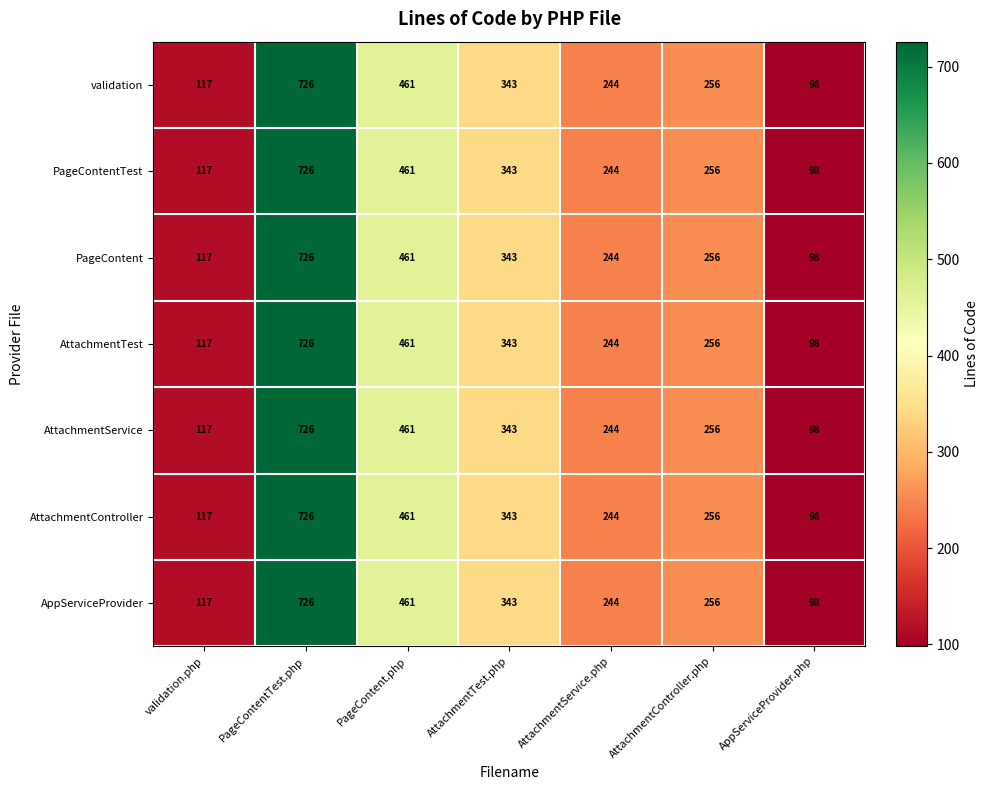

Rank the categories by AppServiceProvider value from highest to lowest.

PageContentTest.php, PageContent.php, AttachmentTest.php, AttachmentController.php, AttachmentService.php, validation.php, AppServiceProvider.php